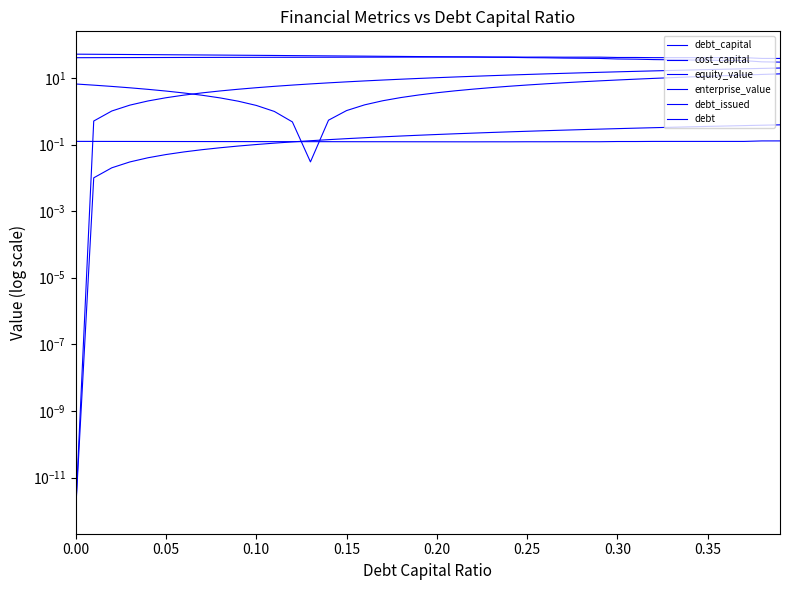

What is the greatest value displayed?

51.6